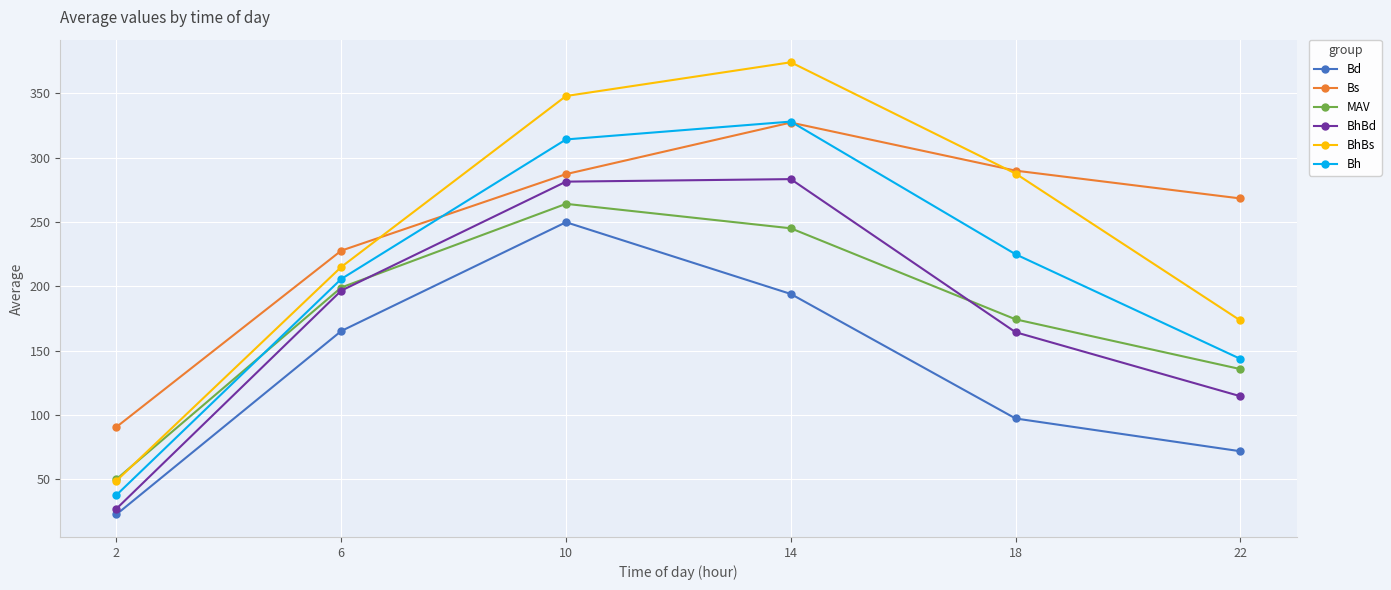

Reading right to left, what are all the values shown in this chart?

Bd: 22=71.7	18=97.2	14=194.0	10=249.8	6=165.2	2=22.6
Bs: 22=268.3	18=290.0	14=327.4	10=287.3	6=227.7	2=90.6
MAV: 22=135.6	18=174.3	14=245.1	10=264.1	6=199.1	2=50.0
BhBd: 22=114.5	18=164.3	14=283.4	10=281.4	6=196.6	2=27.0
BhBs: 22=173.4	18=287.7	14=374.3	10=348.0	6=215.0	2=48.7
Bh: 22=143.6	18=224.9	14=328.1	10=314.2	6=205.7	2=37.6